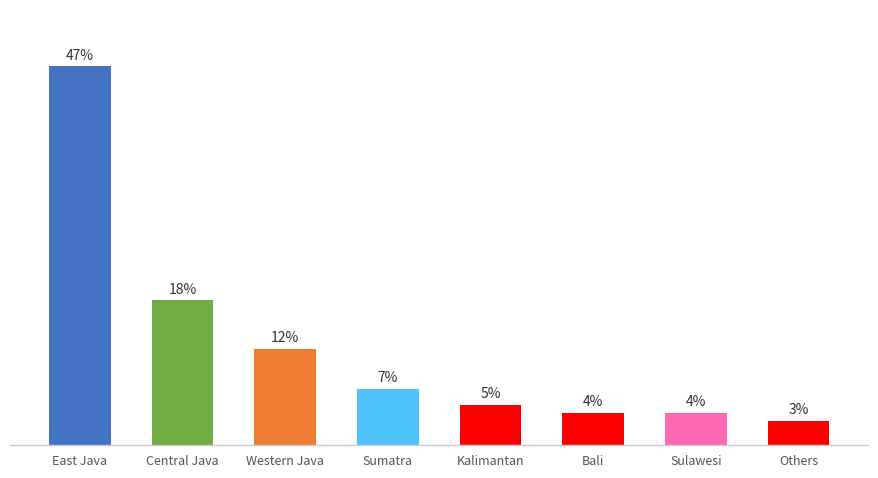

What is the label of the 2nd bar from the left?

Central Java